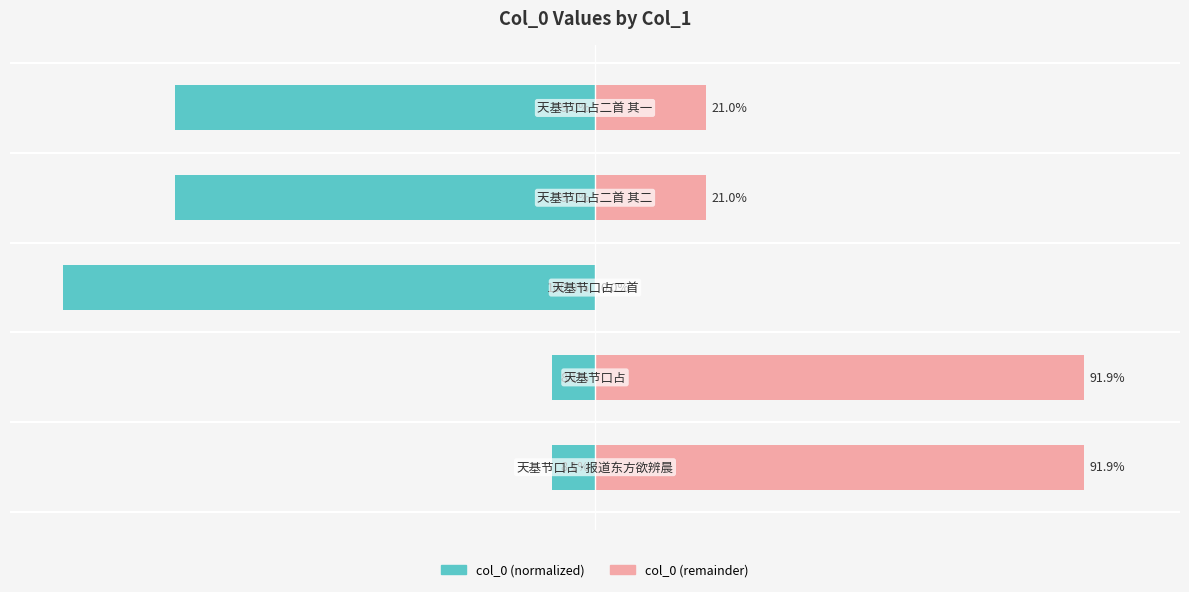

Which has a higher value, 2 or 3?

3